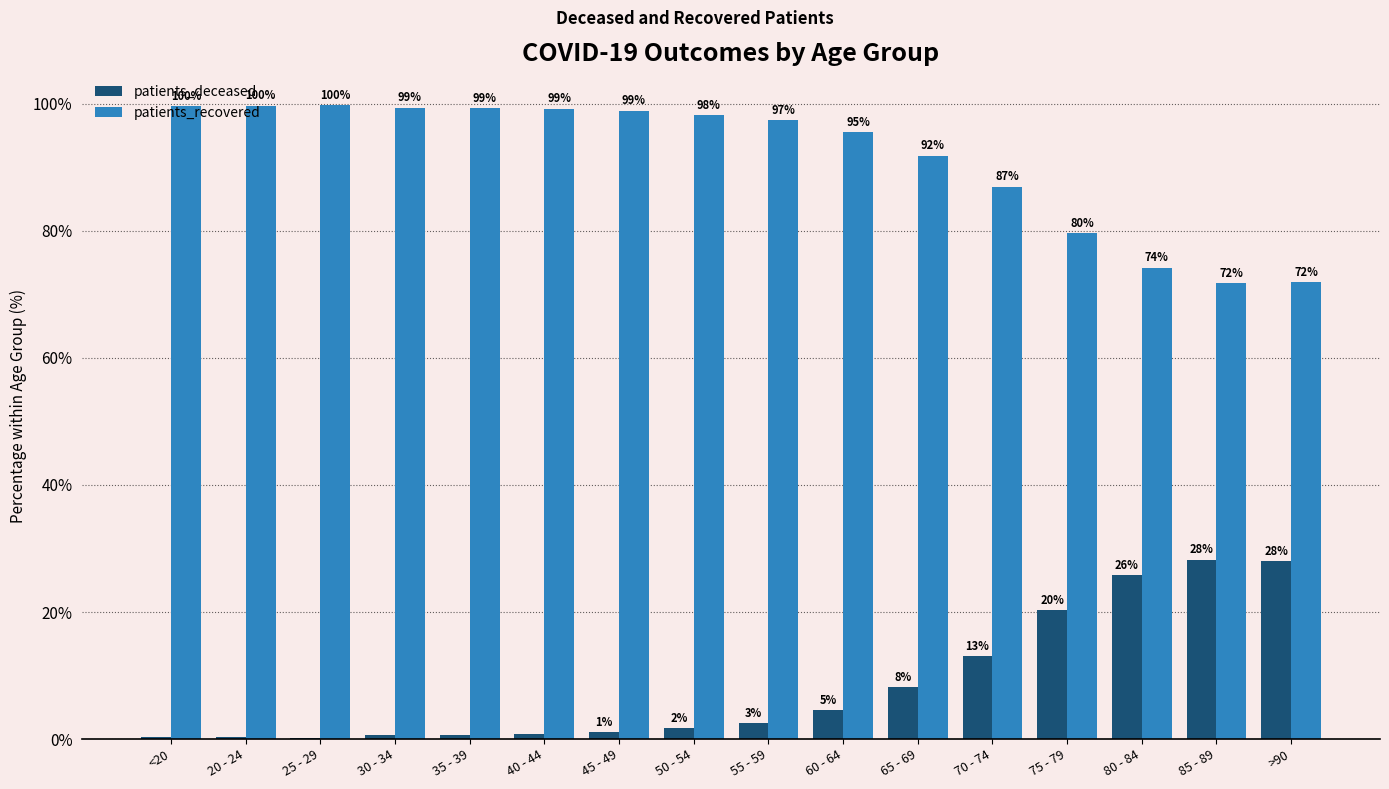

What value does the patients_recovered series have at 25 - 29?

99.8